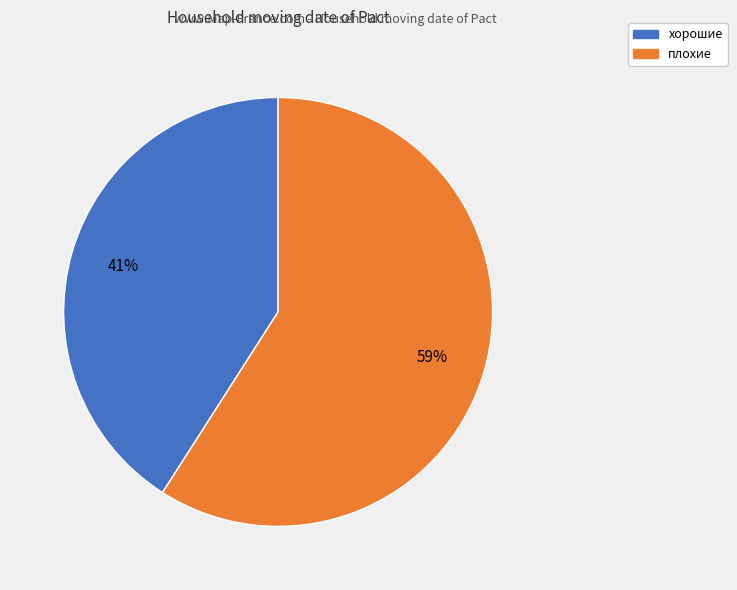

Is it true that плохие is 45% of the pie?

False